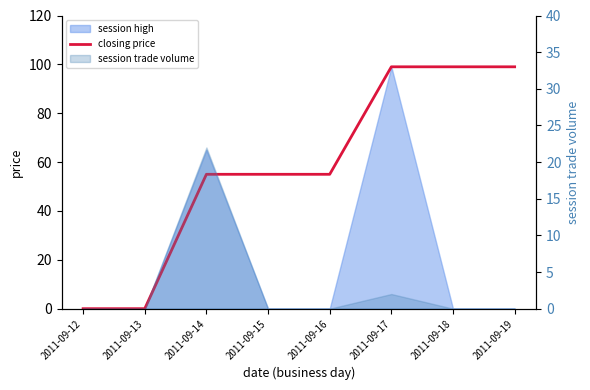

Is it true that the value at 2011-09-18 is 130?

False